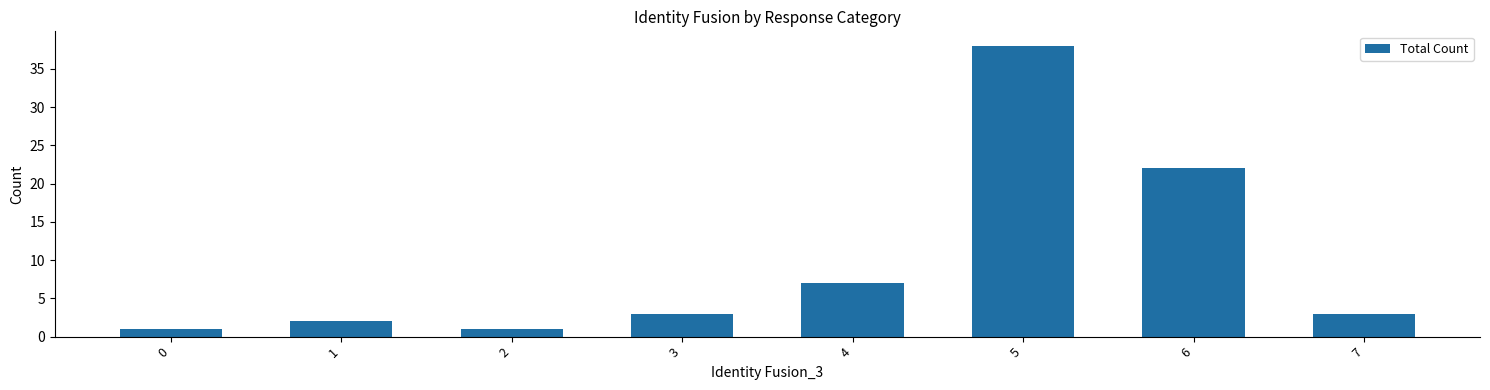

What is the maximum value shown in the chart?

38